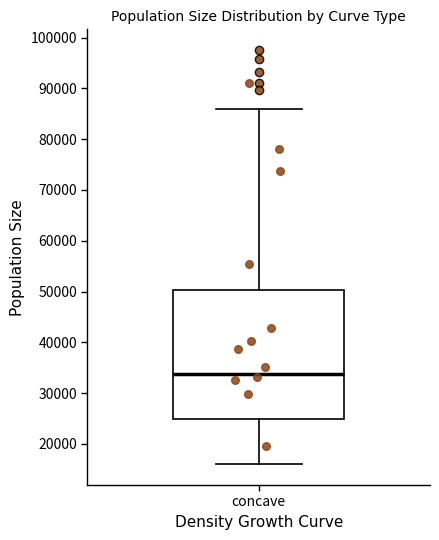

Transcribe this box plot: give where the median line is, the range the box spans, and where the two whiskers end, as read against the y-axis. The values are not printed on the chart, so give them approximately, as read against the axis.

median 34000, box 25000 to 50000, whiskers 16000 to 86000